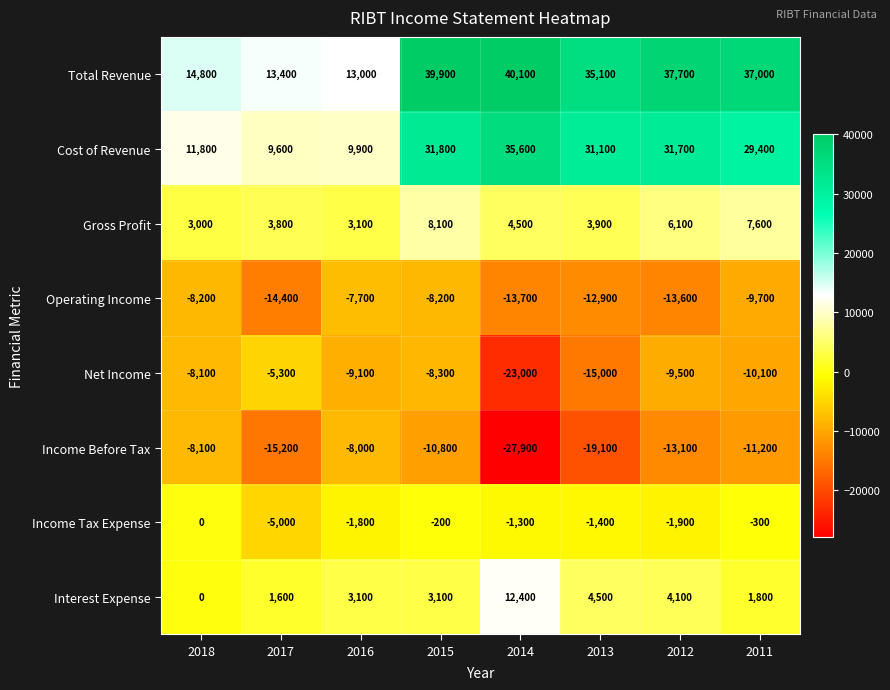

Which category has the lowest value across all series?

2014